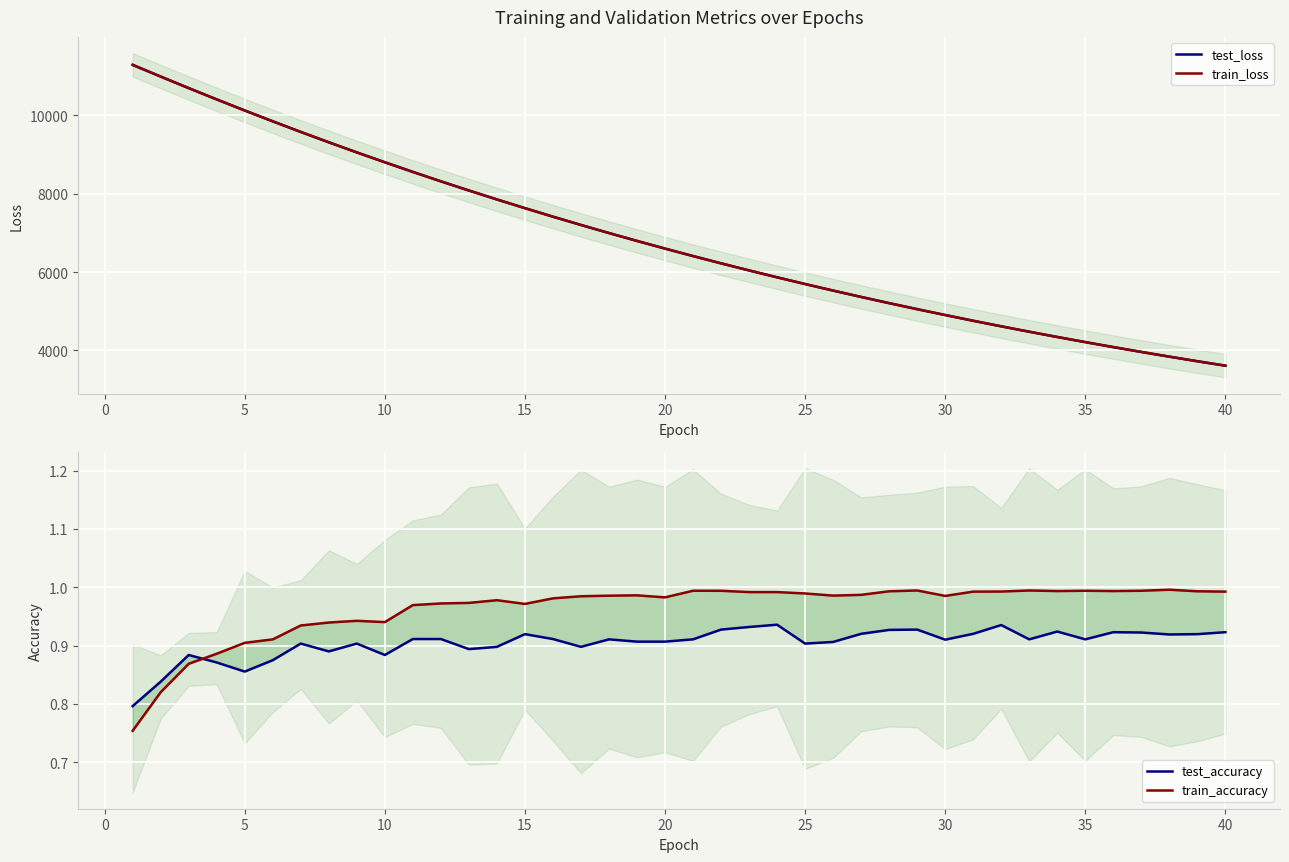

How many distinct data groups are displayed?

4